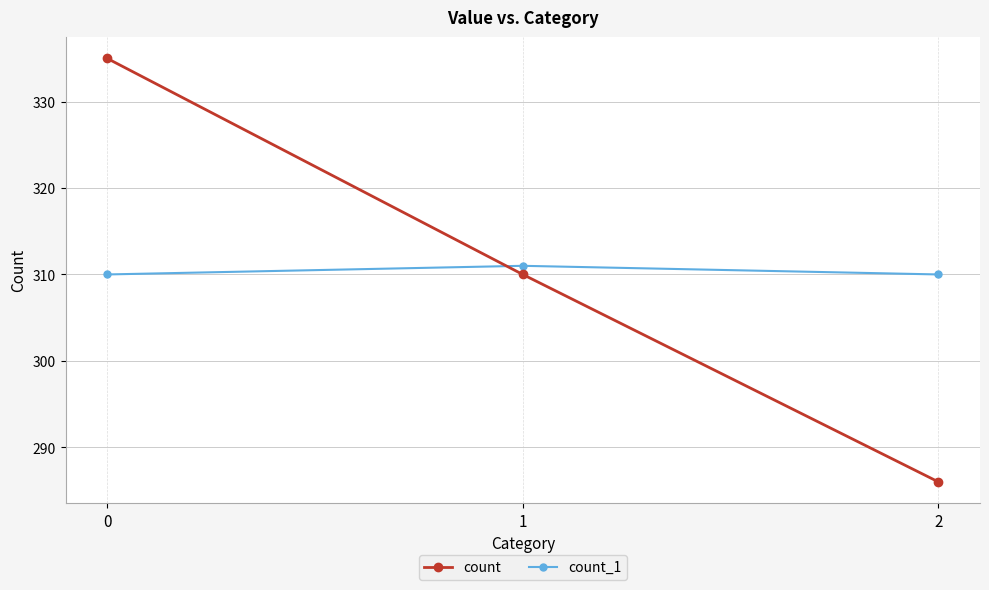

The count series shows 310 at 1. True or false?

True